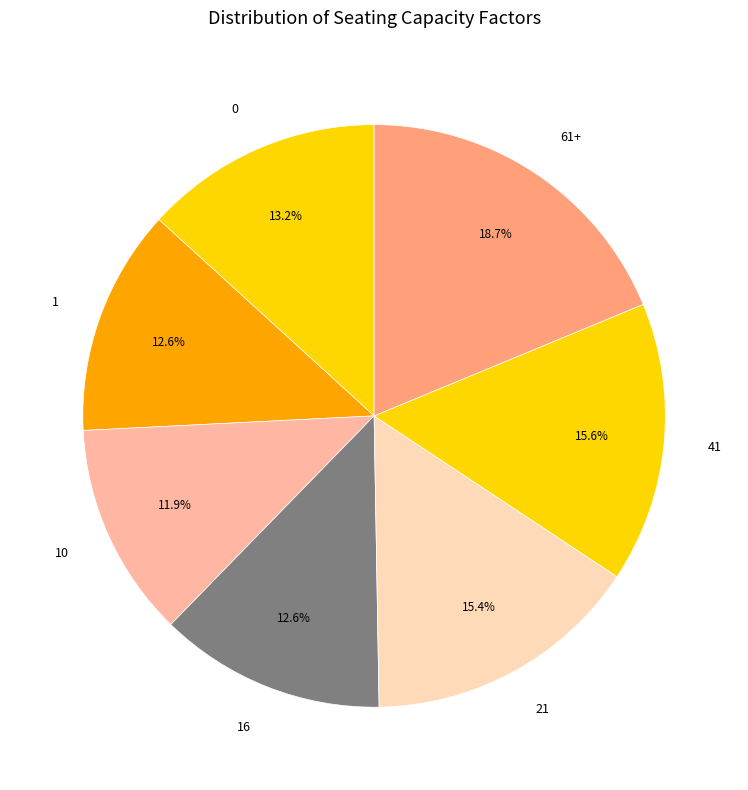

What is the ratio of the value at 1 to the value at 61+?

0.7